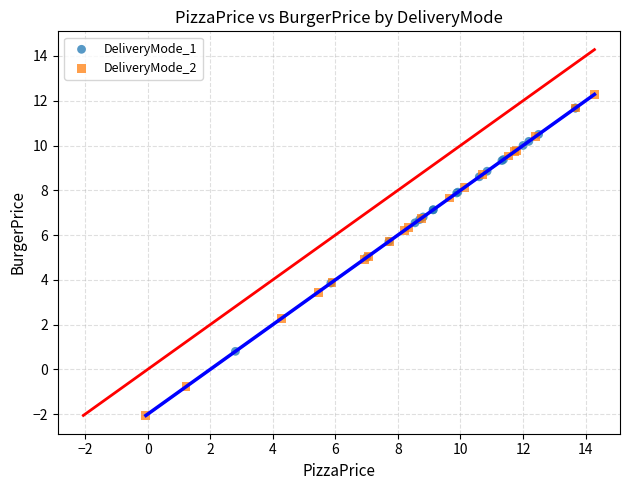

Which series reaches the maximum Y coordinate?

DeliveryMode_2